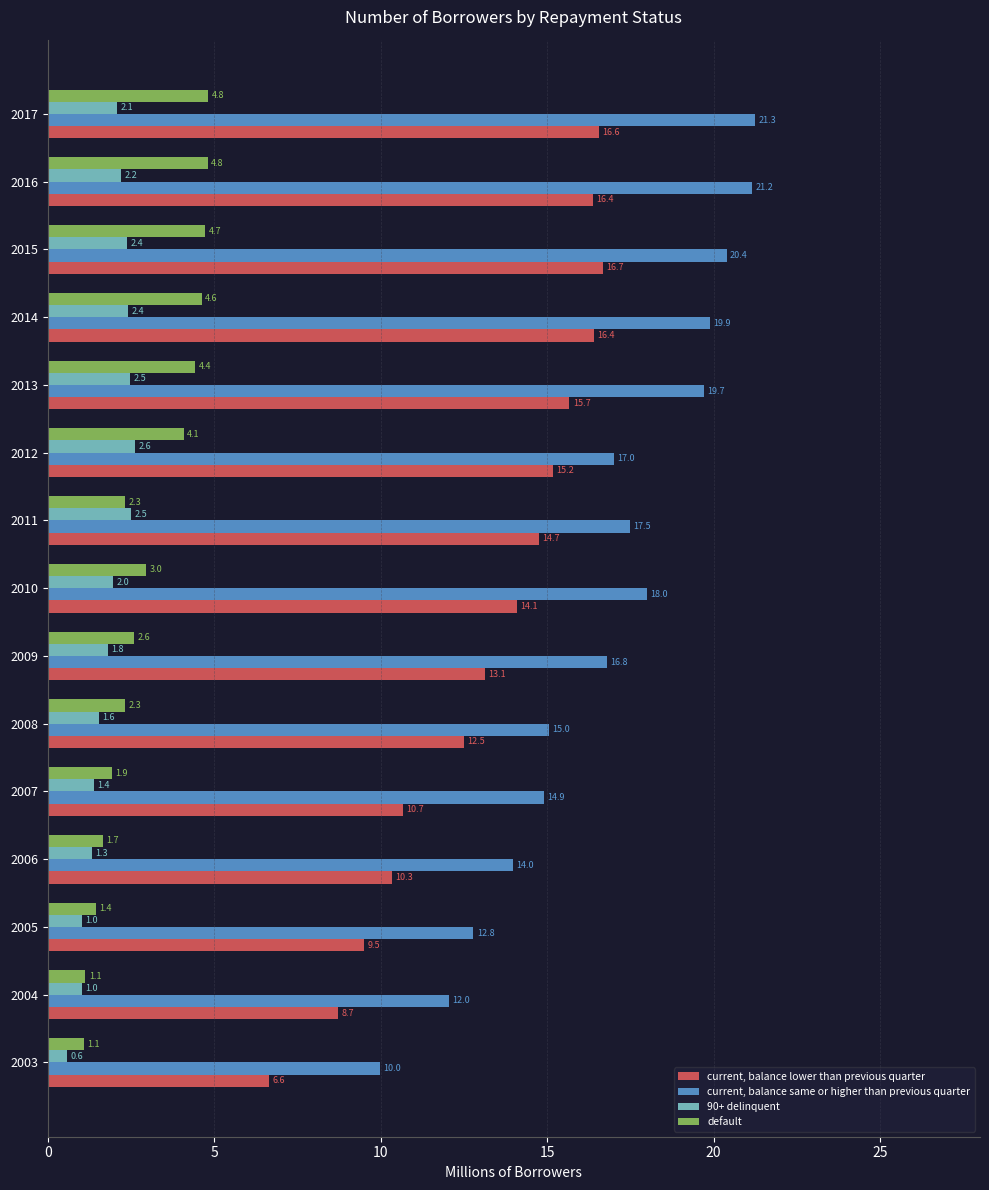

What is the difference between the second highest and second lowest values in the current, balance same or higher than previous quarter series?

9.1